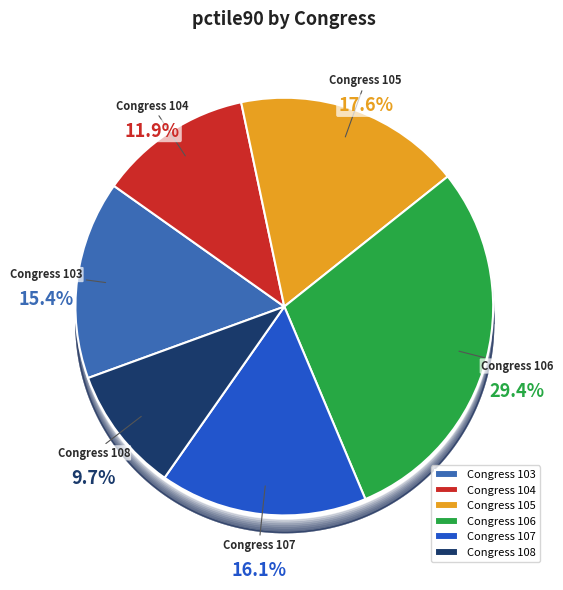

What is the ratio of the value at Congress 108 to the value at Congress 107?

0.6